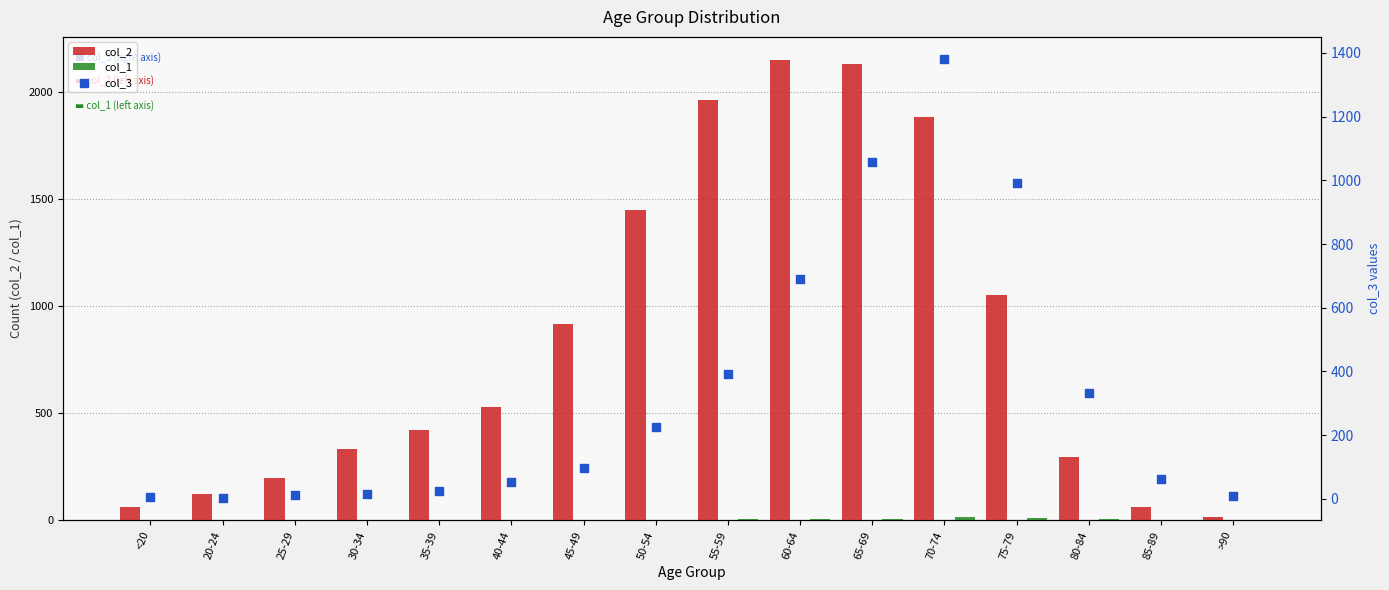

At which category is the sum across all series the highest?

70-74